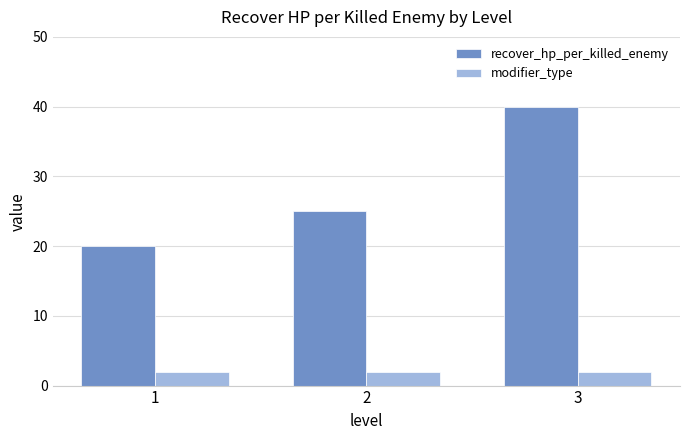

What is the smallest value displayed?

2